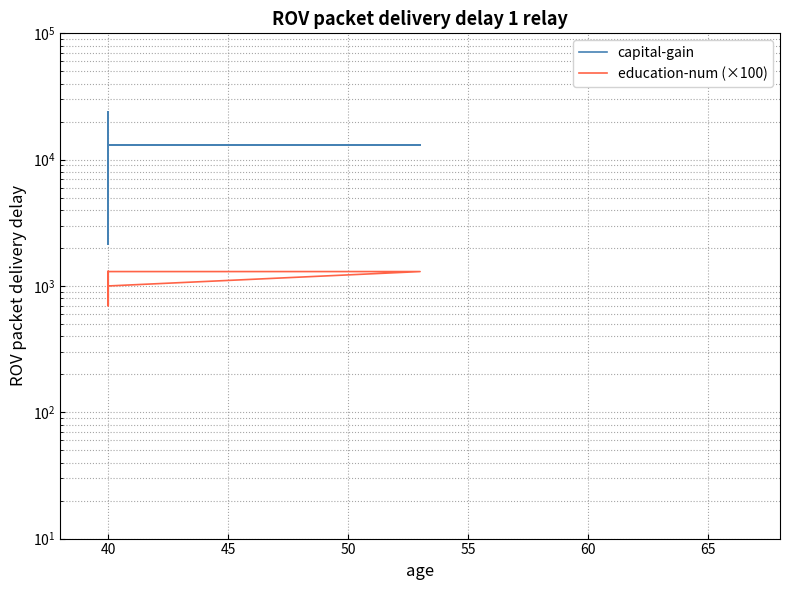

What is the difference between the maximum and second lowest values in the education-num (×100) series?

600